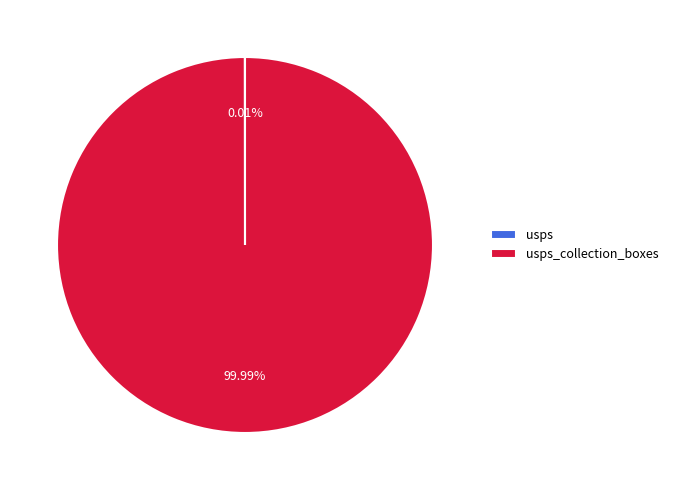

Is there a majority slice in this chart?

Yes